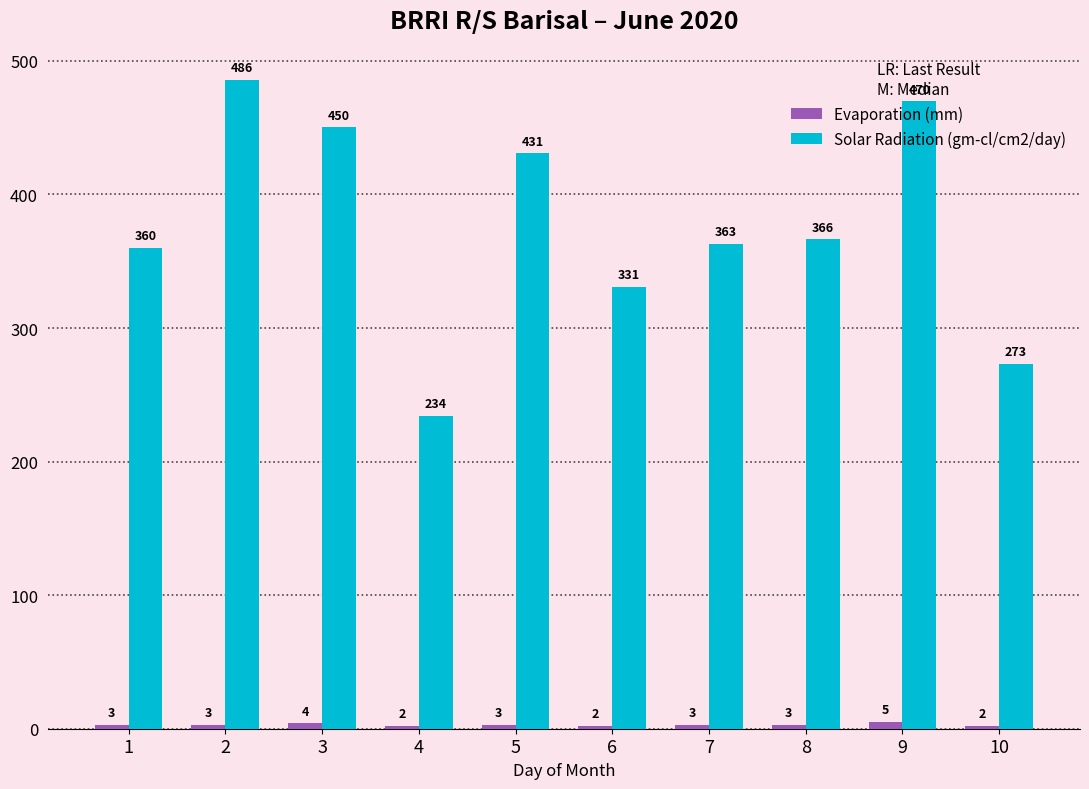

How many series are shown in this chart?

2